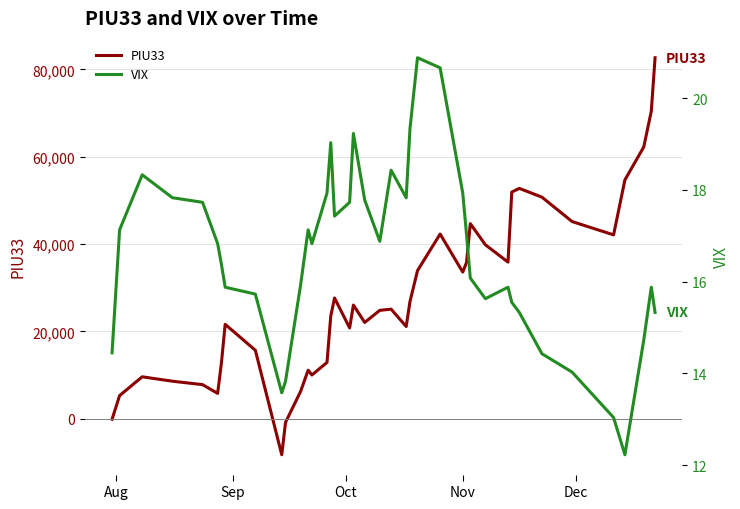

Does the chart have visible grid lines?

Yes